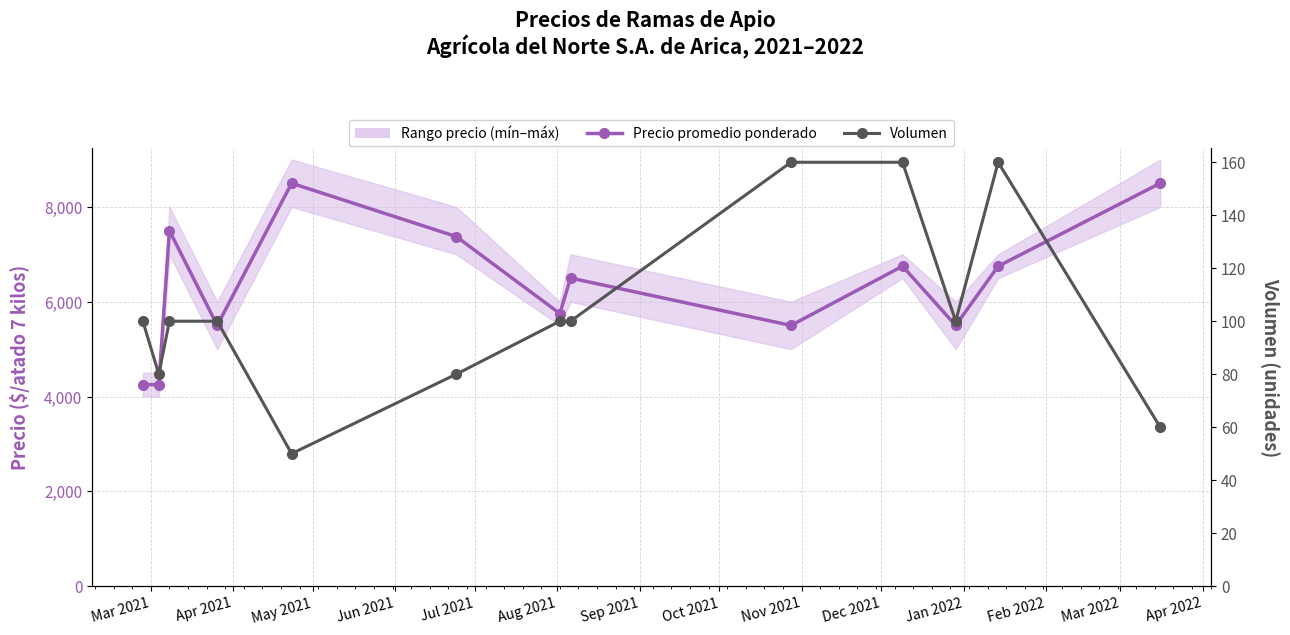

What is the difference between the second highest and second lowest values in the Volumen series?

100